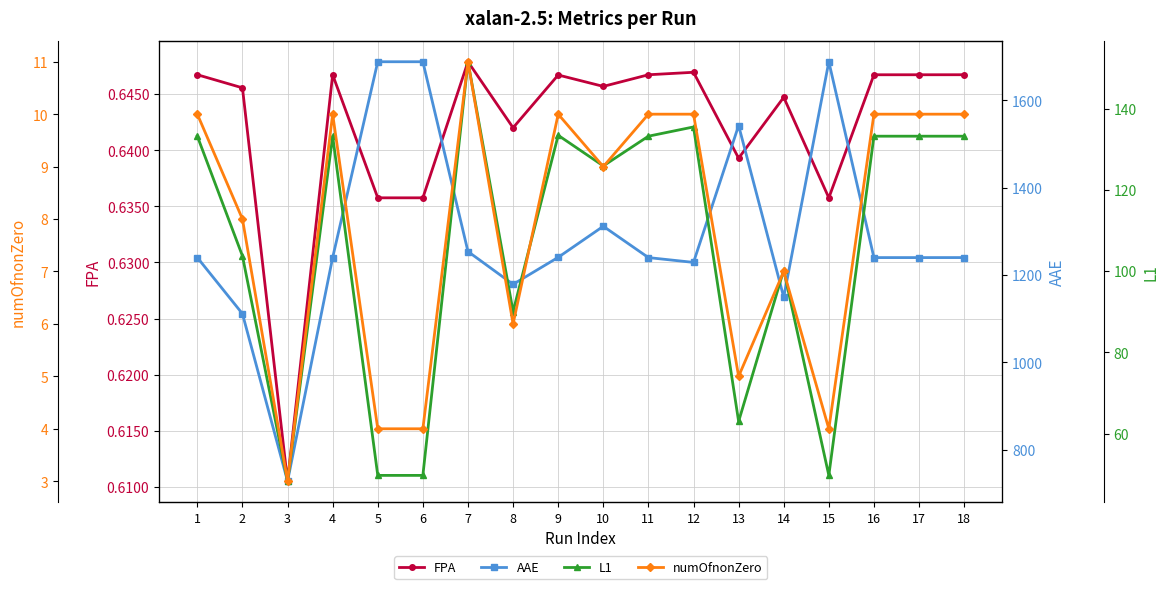

Count the number of categories in the chart.

18